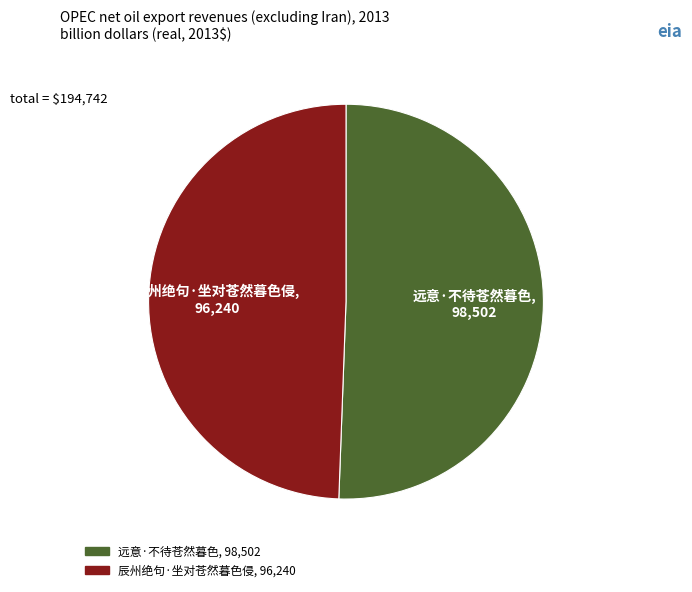

Which slice is the largest?

远意·不待苍然暮色